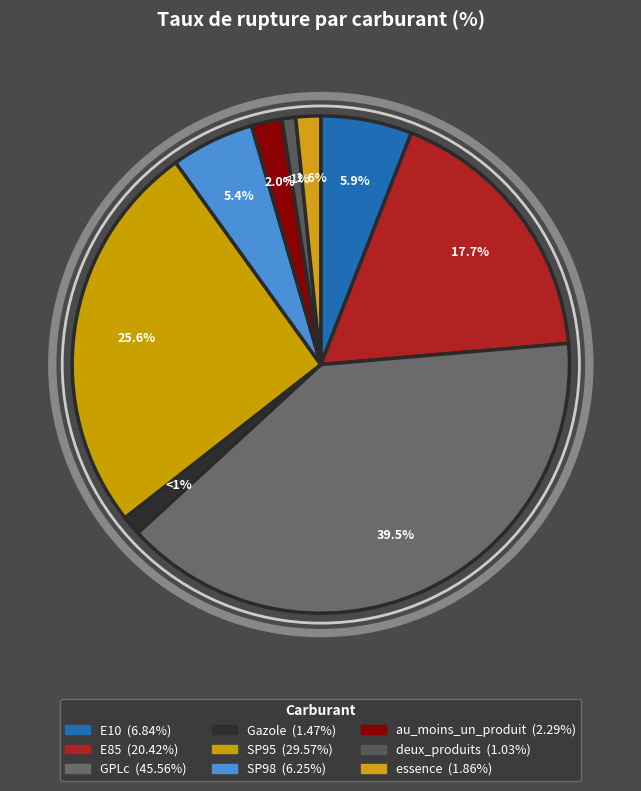

Which has a higher value, au_moins_un_produit or Gazole?

au_moins_un_produit